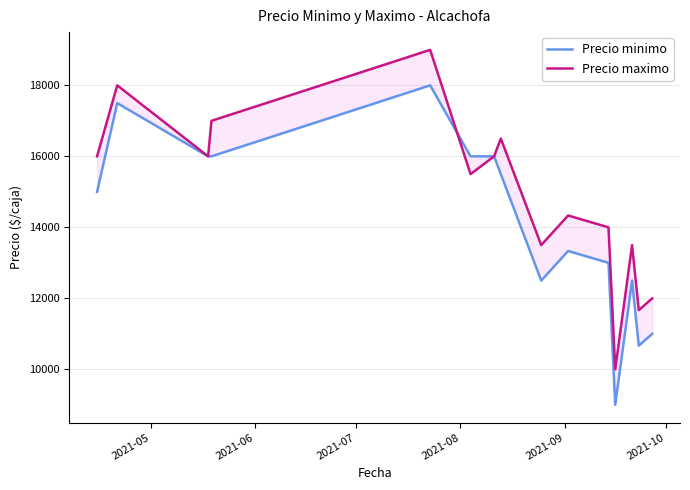

True or false: Precio minimo has a value of 24483.1 at 6.

False